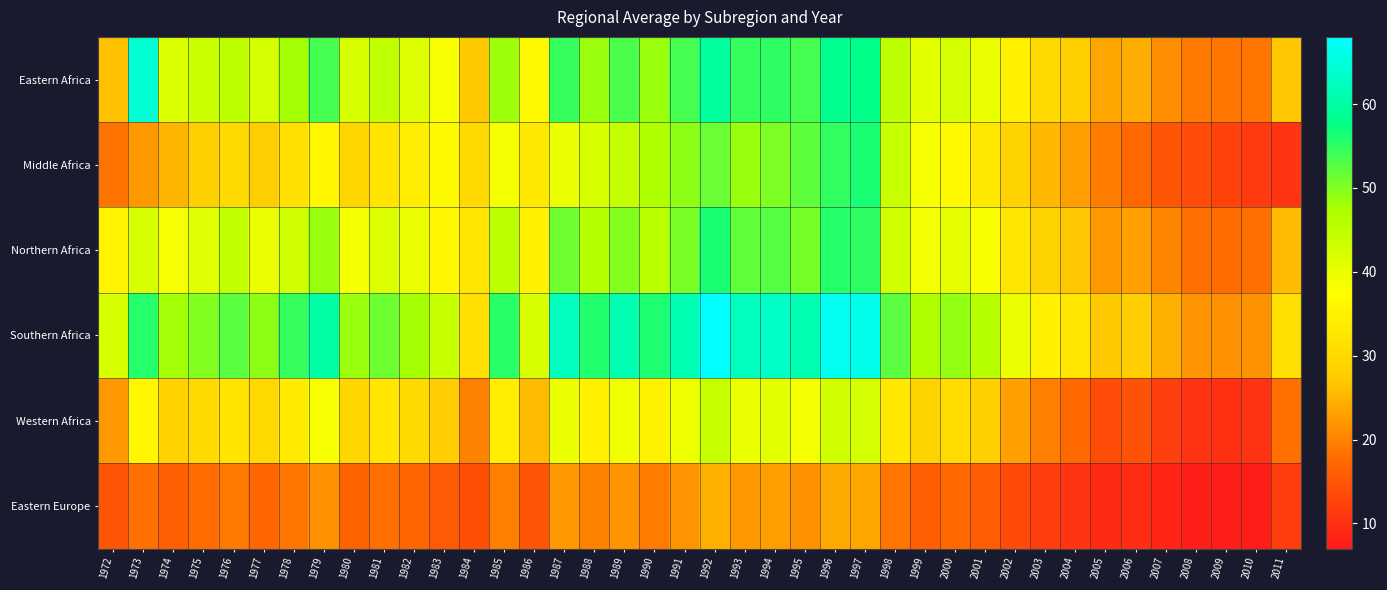

Which has a higher value, 1975 or 1994?

1994